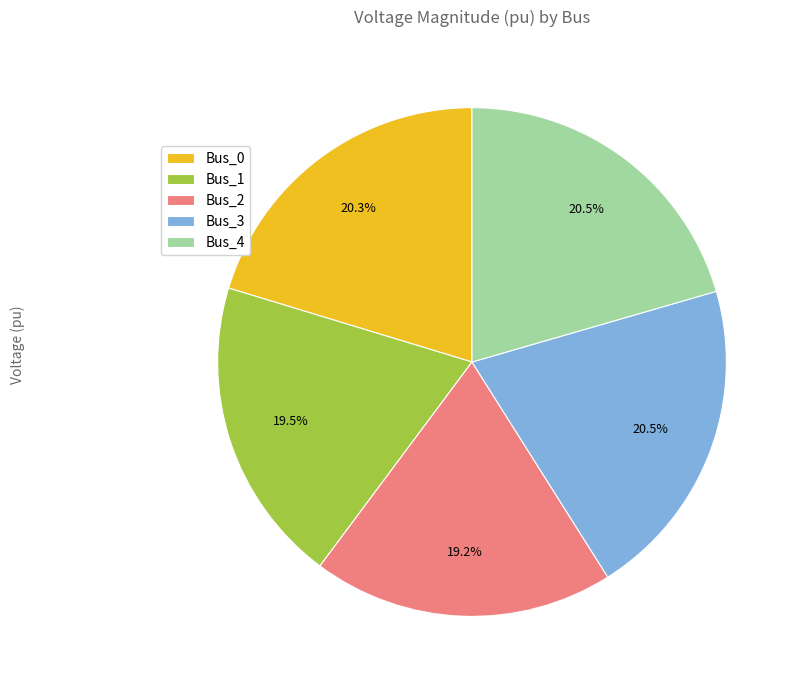

To the nearest percent, what is the difference between the Bus_1 and Bus_0 slice percentages?

1%